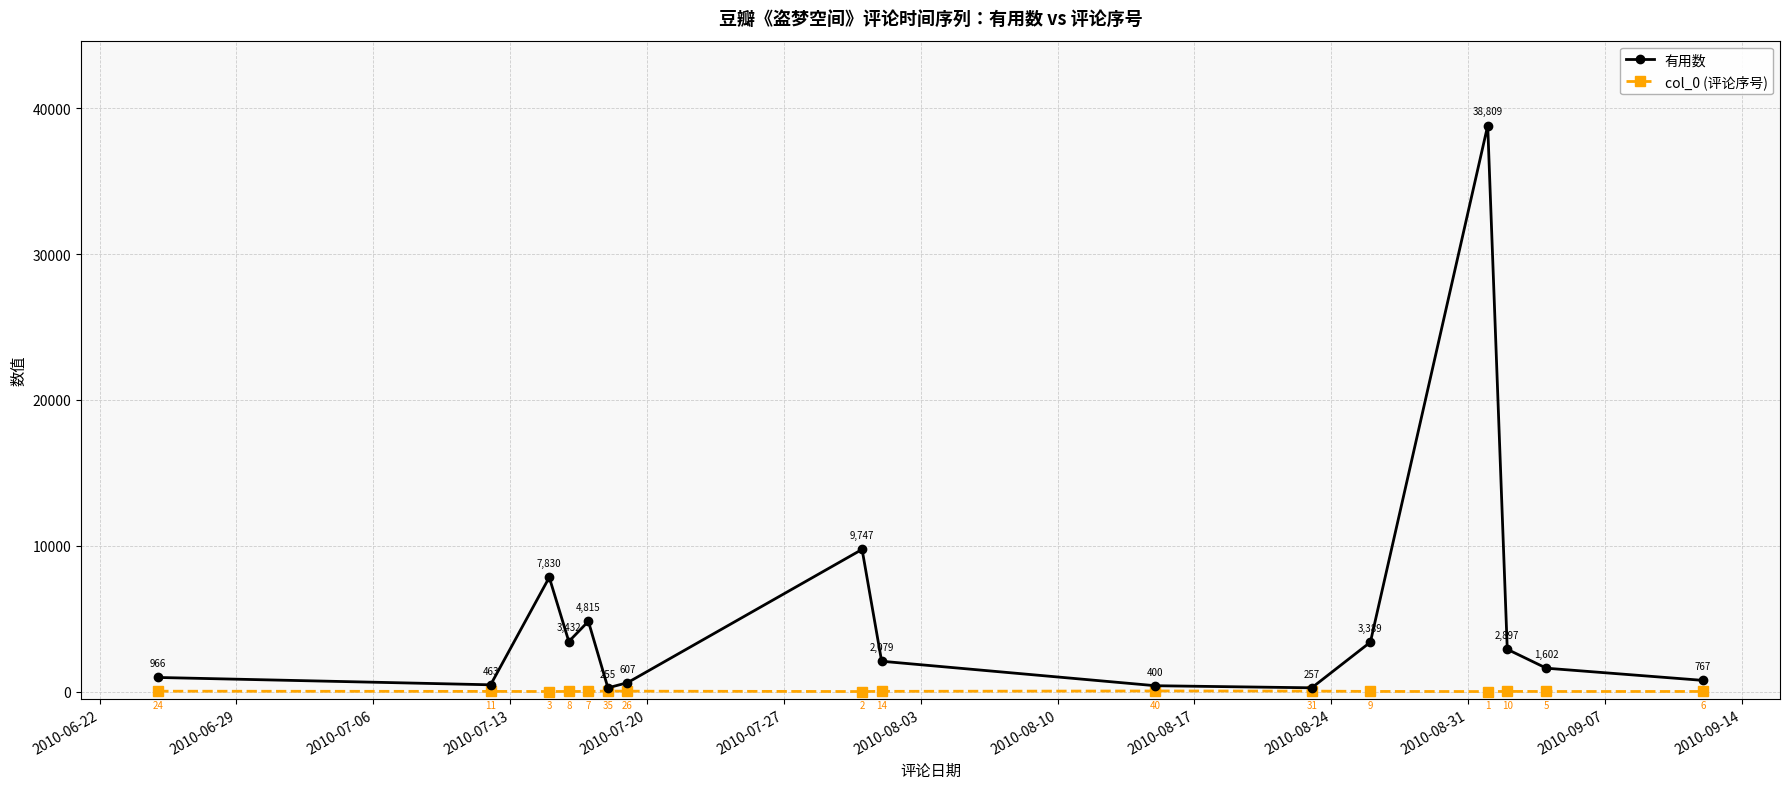

How many values in the col_0 (评论序号) series are below 10?

8